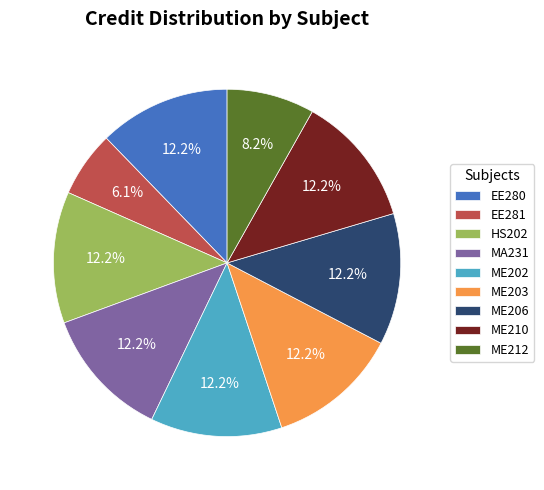

Between ME206 and EE281, which is larger?

ME206